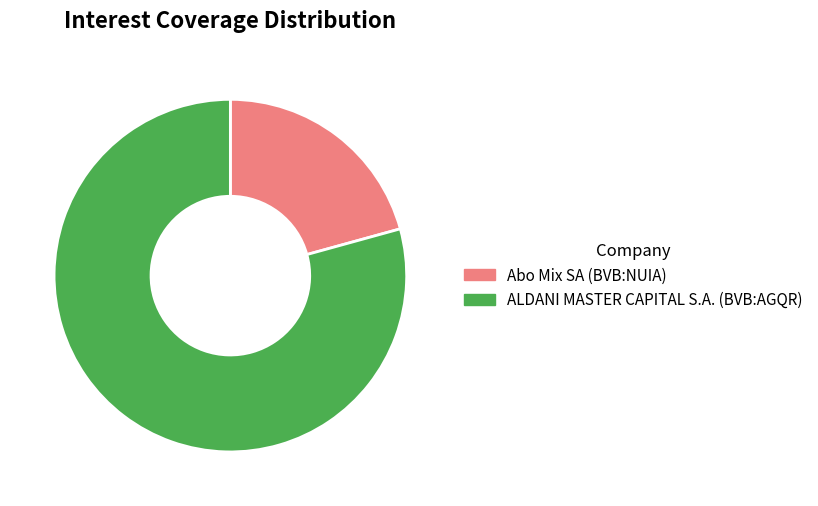

Rank the categories by value from lowest to highest.

Abo Mix SA (BVB:NUIA), ALDANI MASTER CAPITAL S.A. (BVB:AGQR)